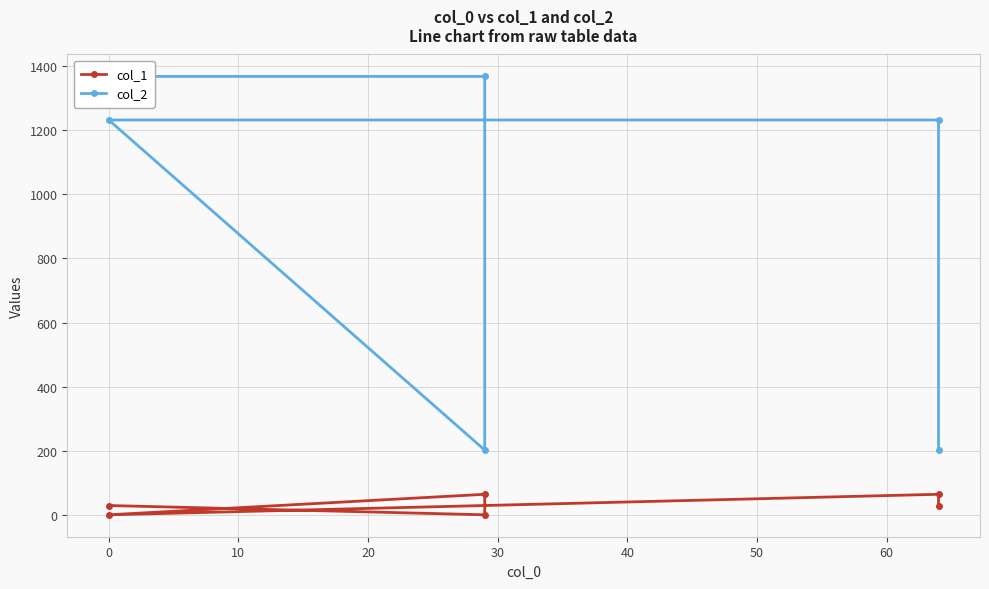

At how many categories does at least one series exceed 767?

4